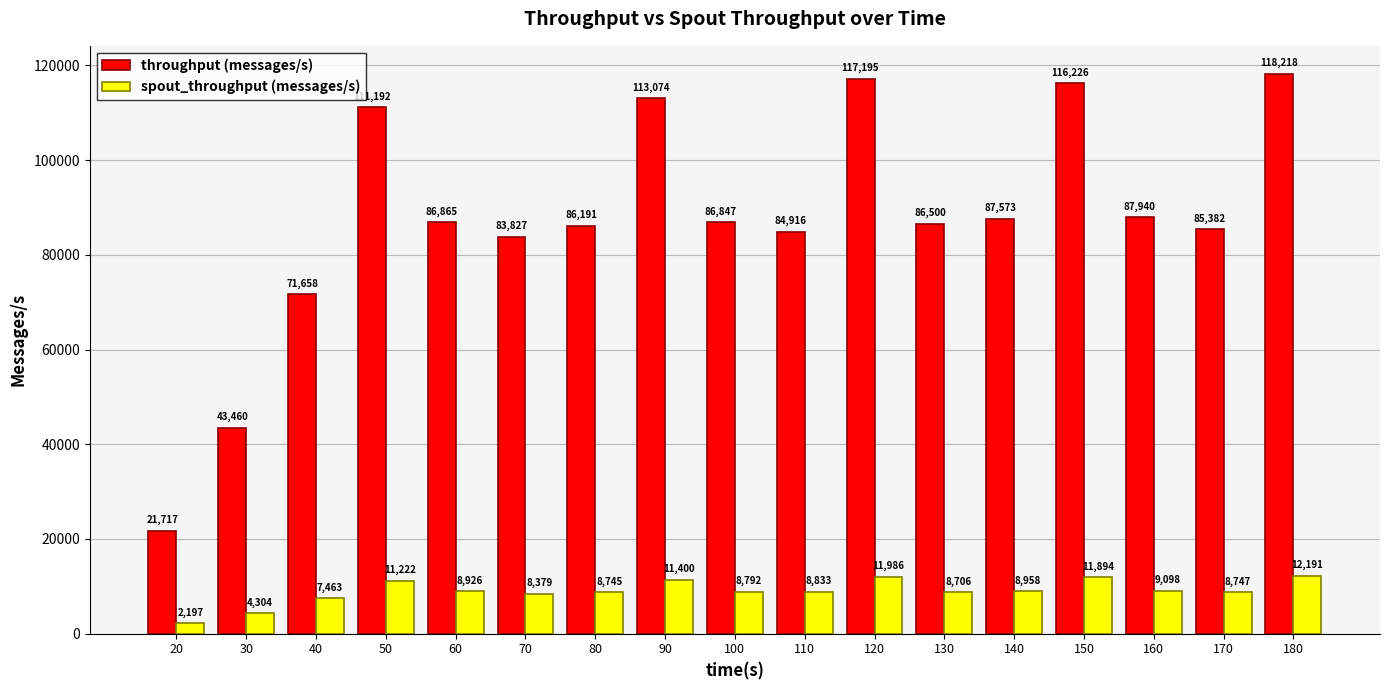

What are all the series names shown in the legend?

throughput (messages/s), spout_throughput (messages/s)